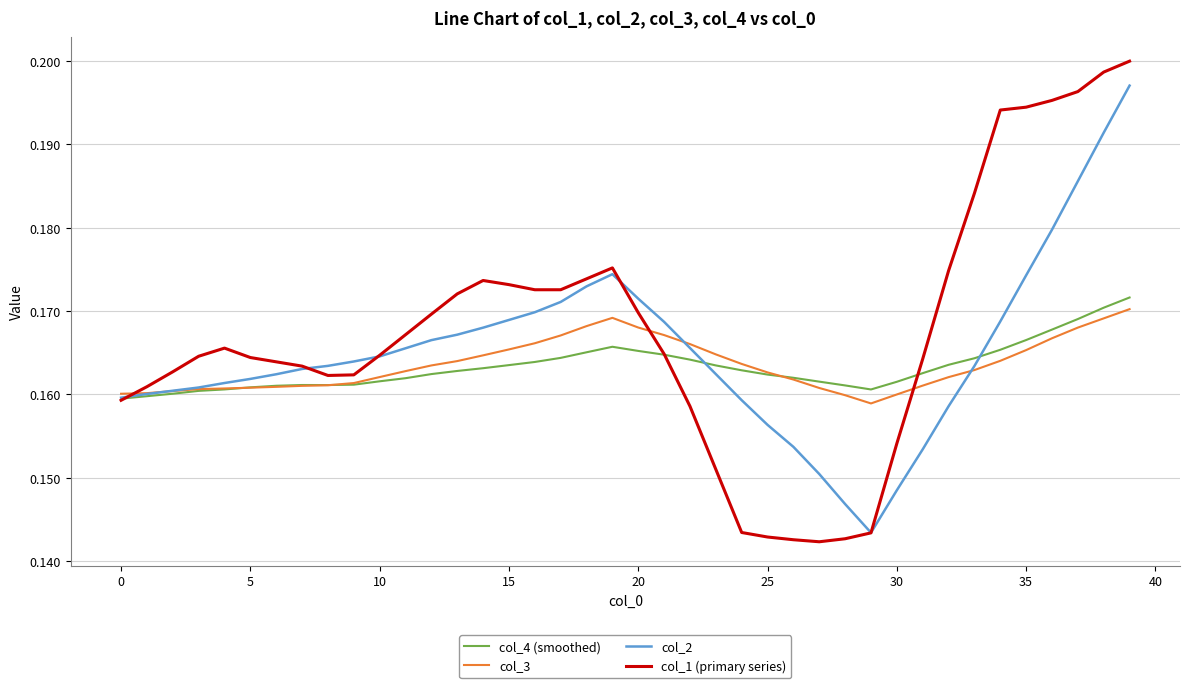

Which series has the largest range (max minus min)?

col_1 (primary series)